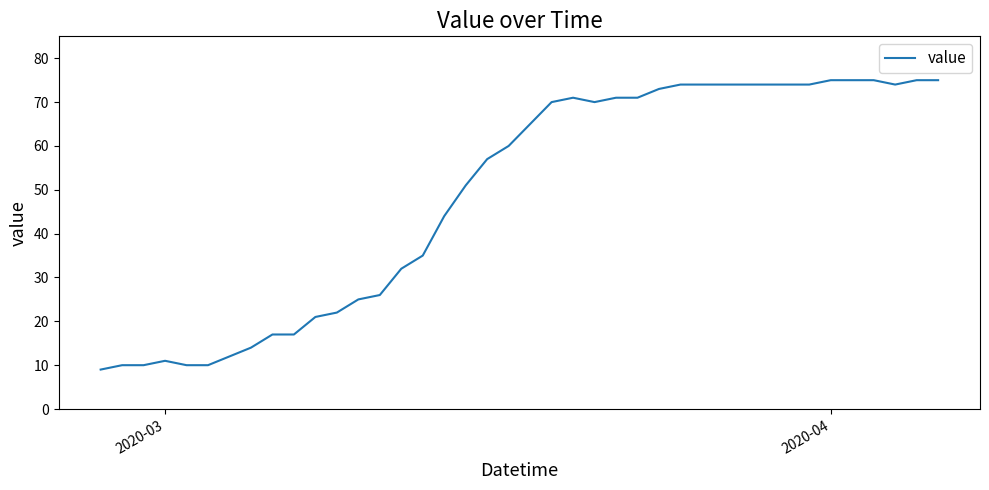

What is the maximum value shown in the chart?

75